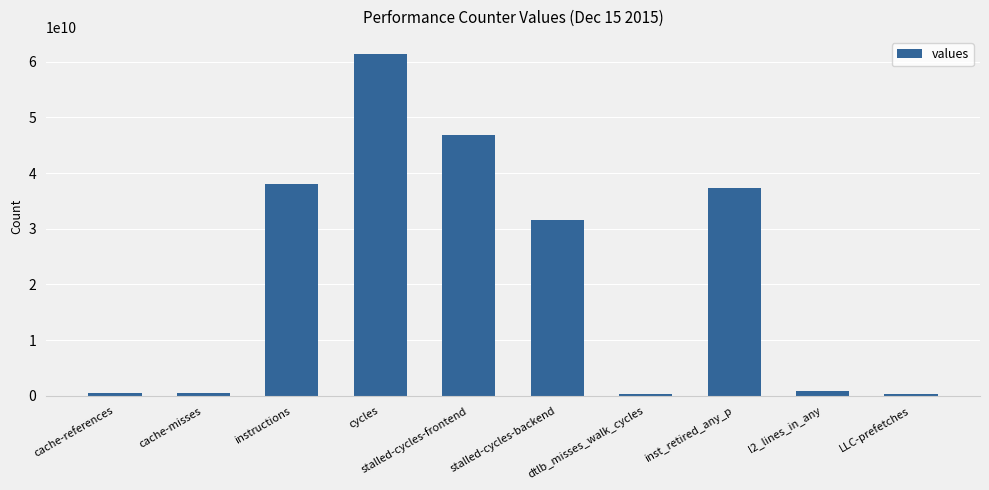

What is the average value?

21761317385